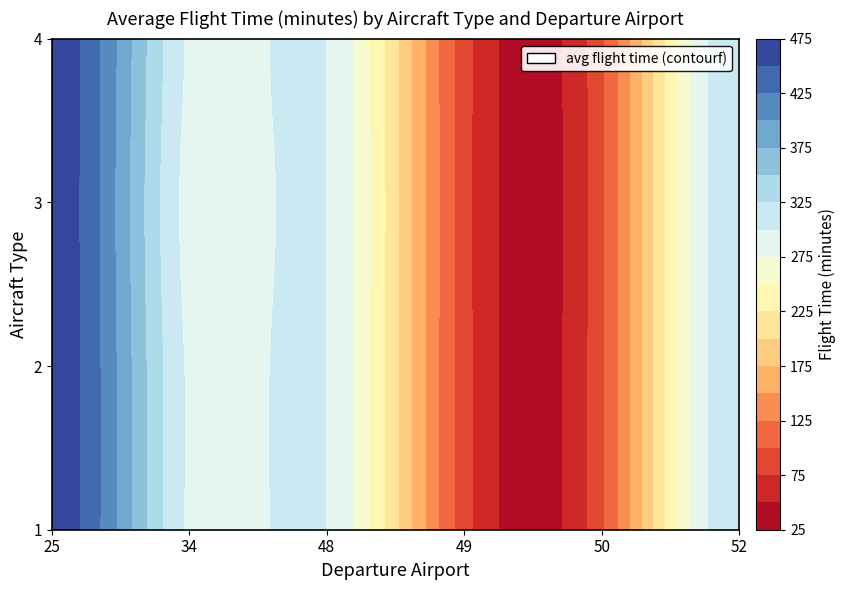

What is the total value across all series at 52?

1280